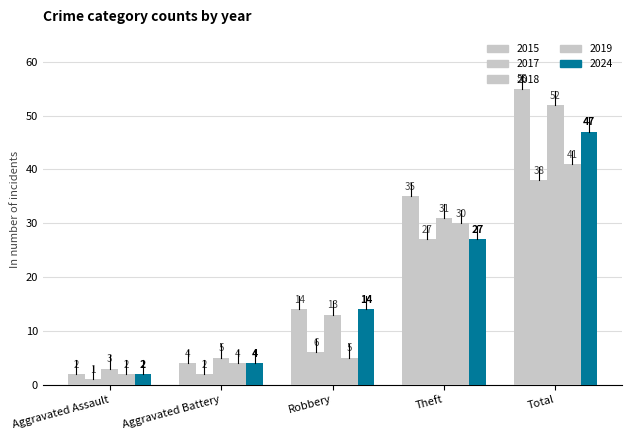

What is the spread (max minus min) of values at Aggravated Assault?

2